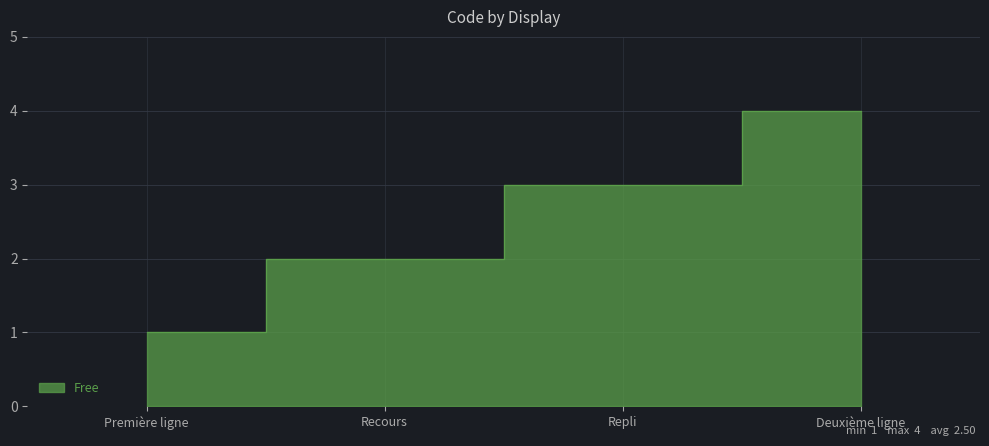

Does the chart display data point markers on the line(s)?

No